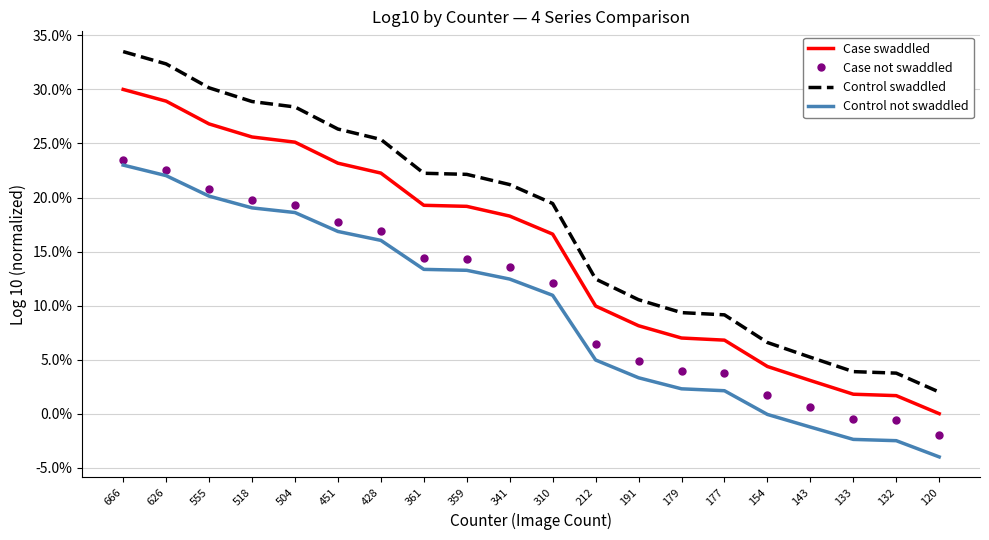

List the series in order of their overall mean, lowest first.

Control not swaddled, Case not swaddled, Case swaddled, Control swaddled